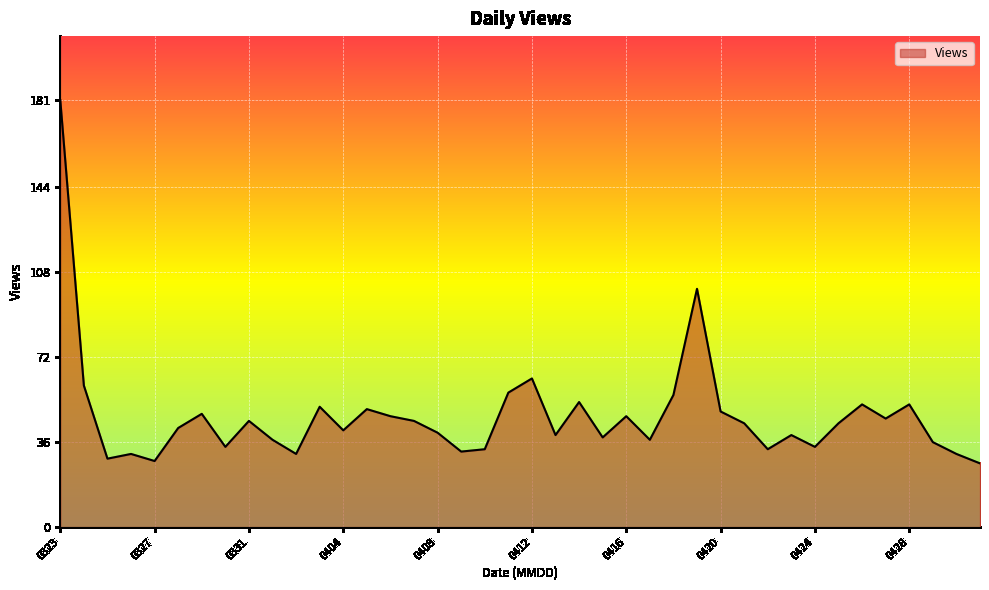

What is the greatest value displayed?

181